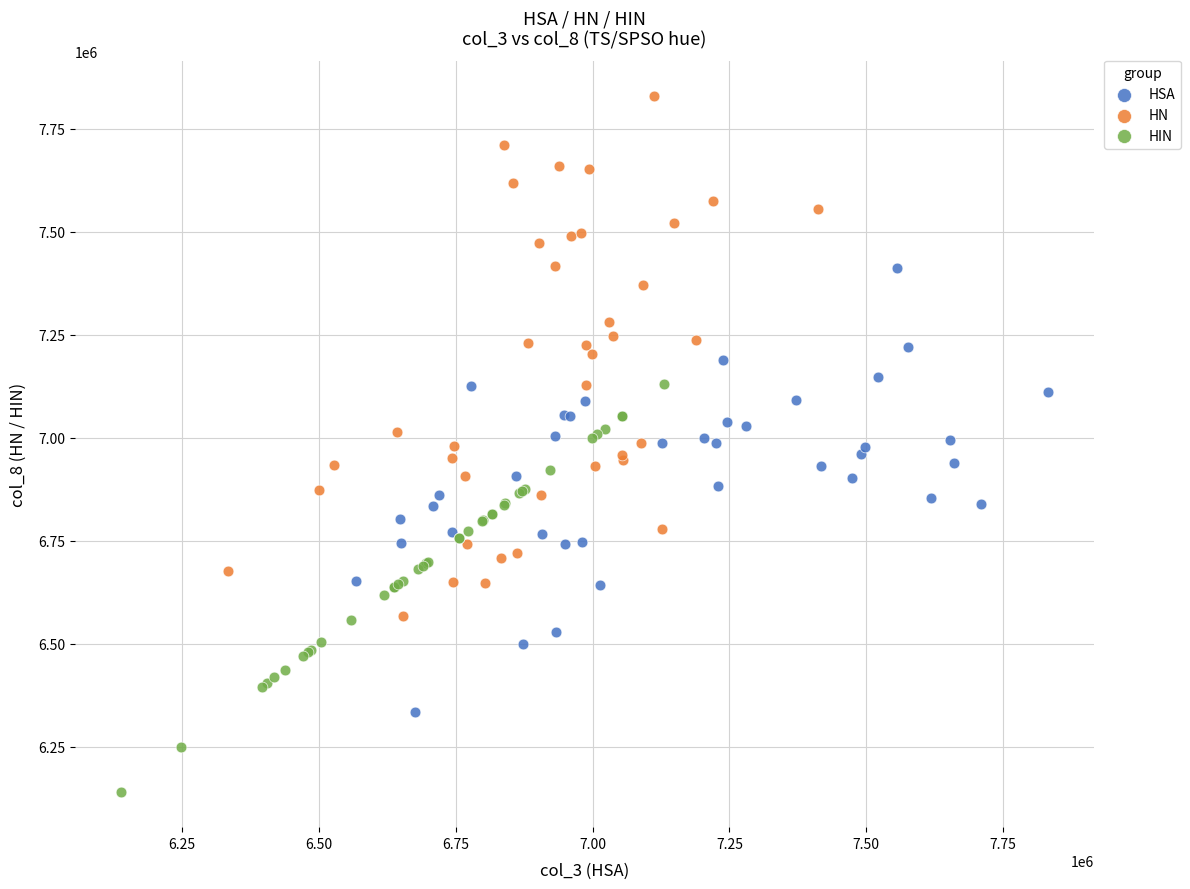

Which series has the widest spread of Y values?

HN